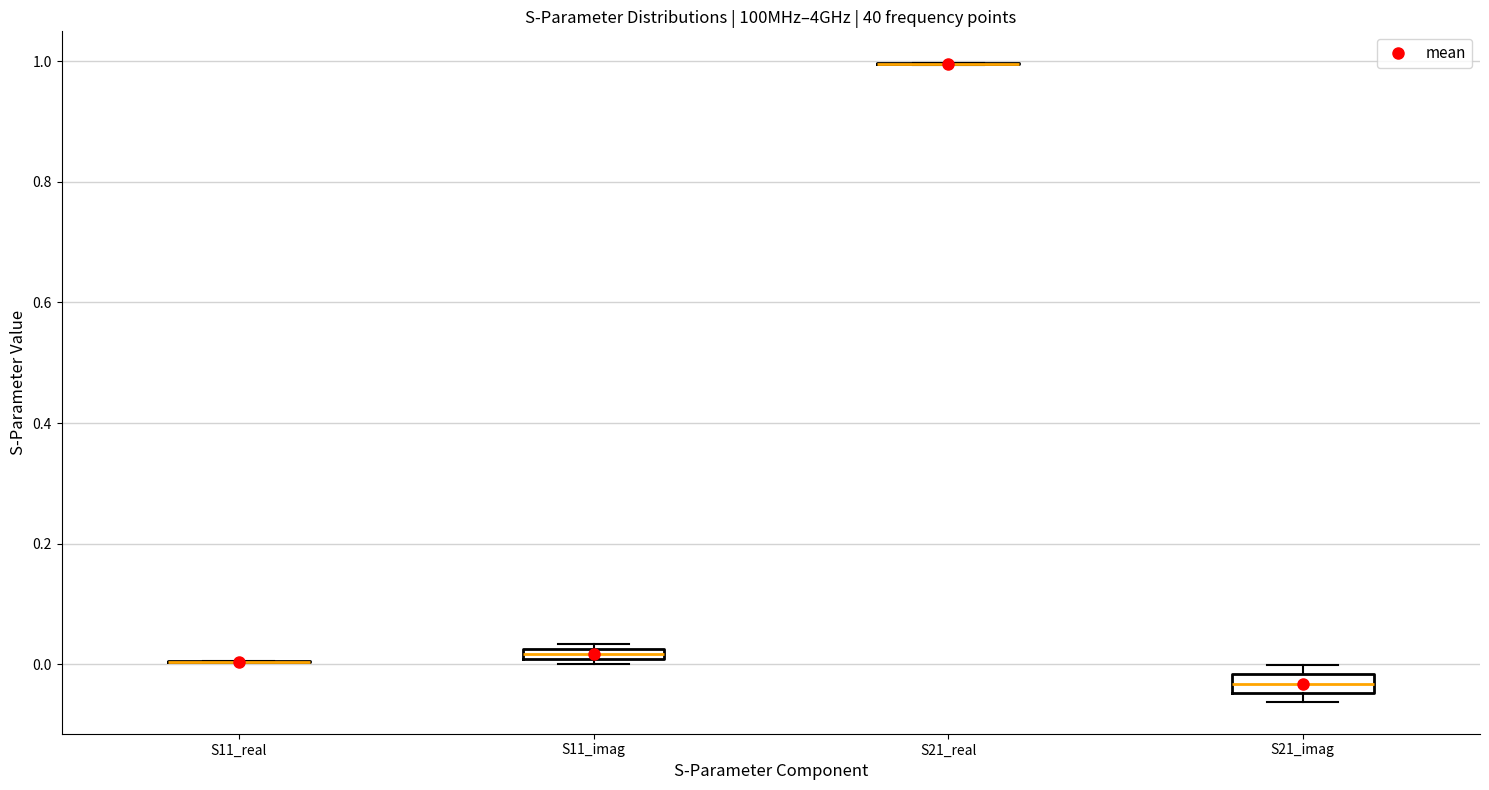

Where is the upper edge of the box for S21_imag on the y-axis? The values are not printed on the chart, so give them approximately, as read against the axis.

-0.02